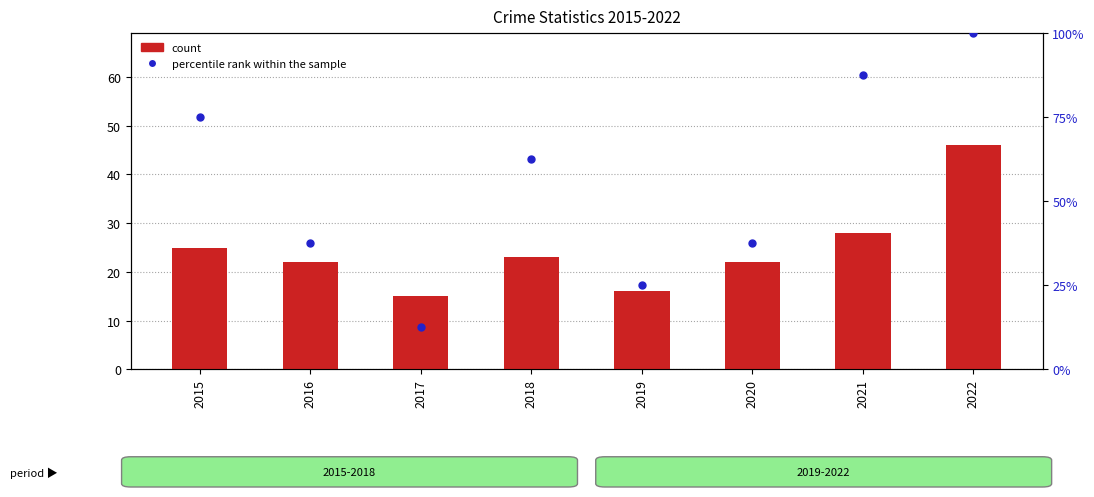

Which series has the largest Y range (max minus min)?

percentile rank within the sample